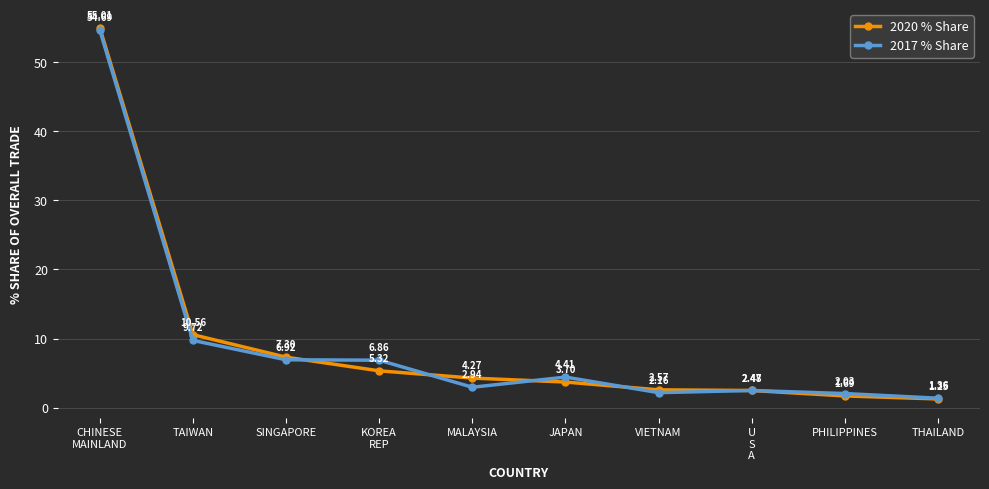

At how many categories does at least one series exceed 10?

2